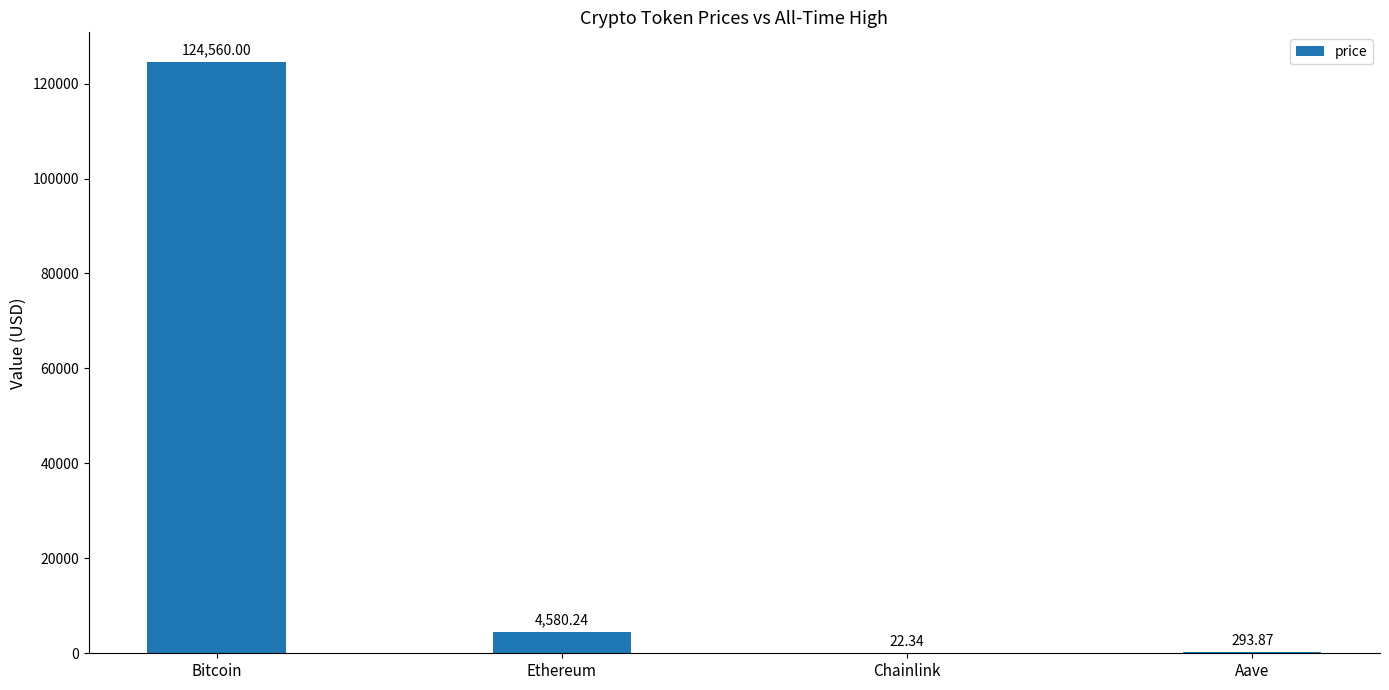

At which label is the value closest to 62291?

Ethereum